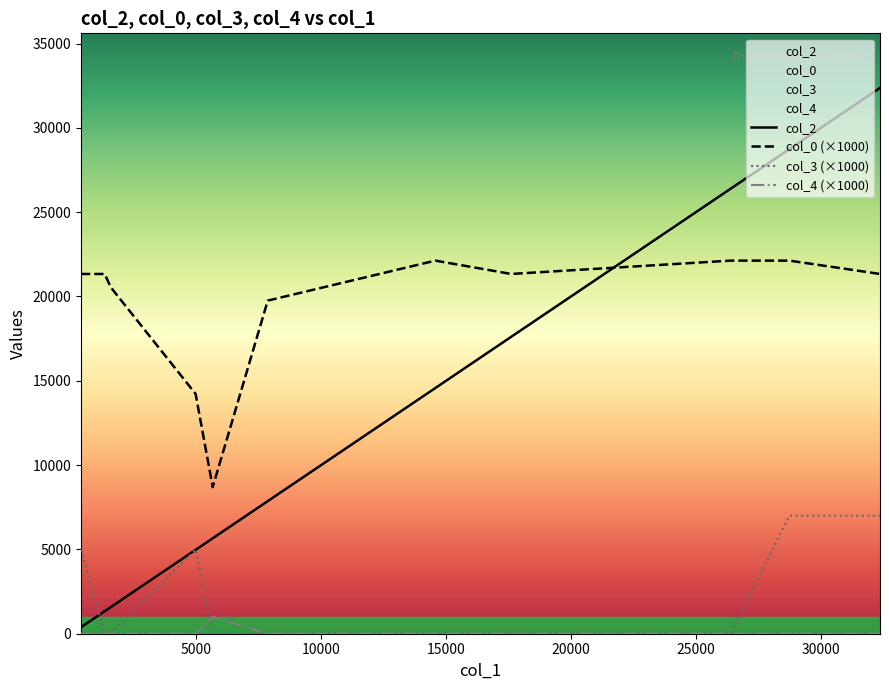

True or false: col_3 (×1000) and col_0 (×1000) cross at least once.

False